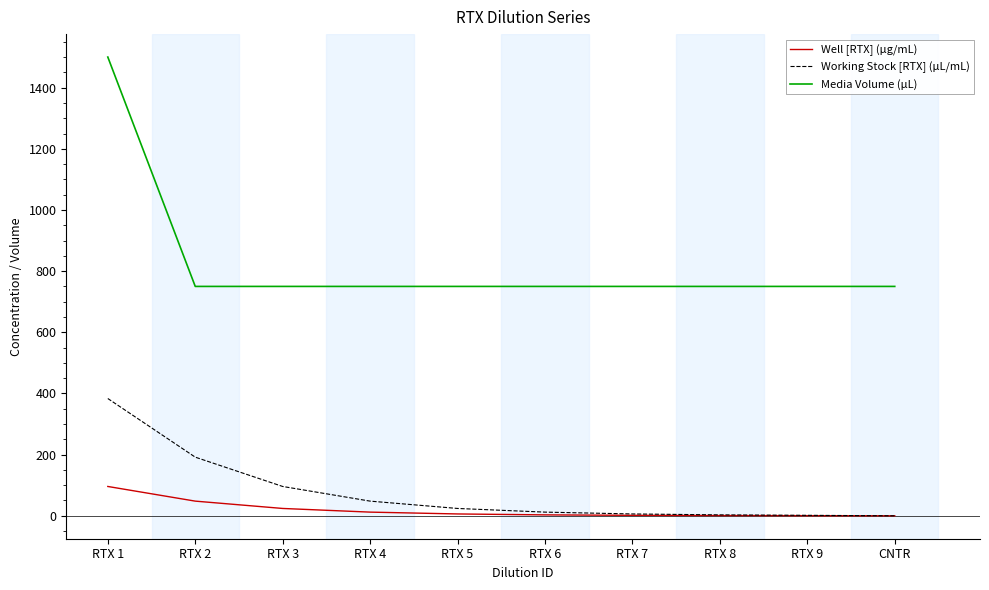

True or false: Media Volume (µL) and Working Stock [RTX] (µL/mL) intersect in this chart.

False